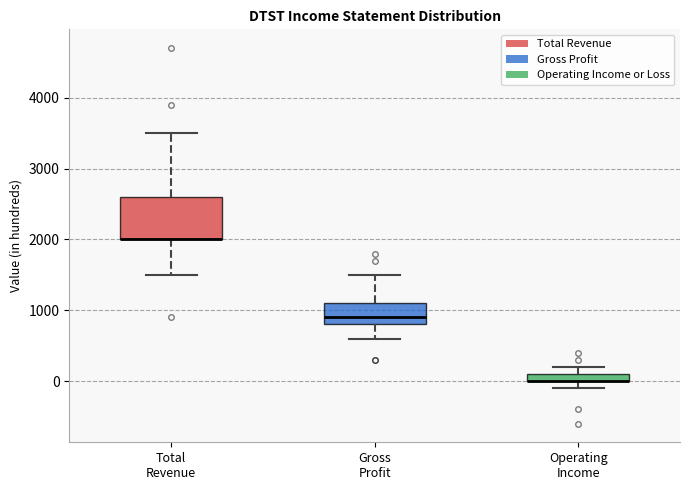

Where is the upper edge of the box for Total Revenue on the y-axis? The values are not printed on the chart, so give them approximately, as read against the axis.

2600